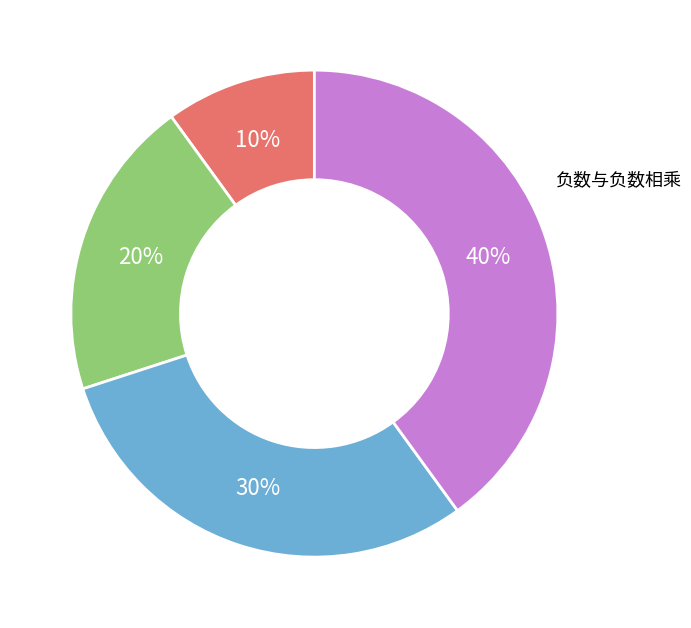

To the nearest percent, what is the difference between the largest and smallest slice percentages?

30%